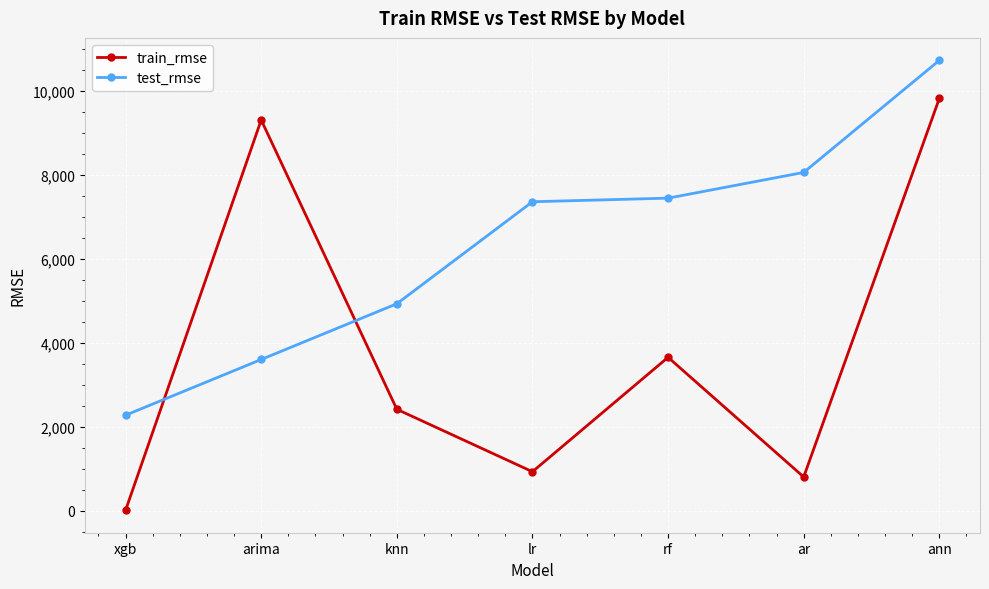

The train_rmse series shows 1383.5 at rf. True or false?

False